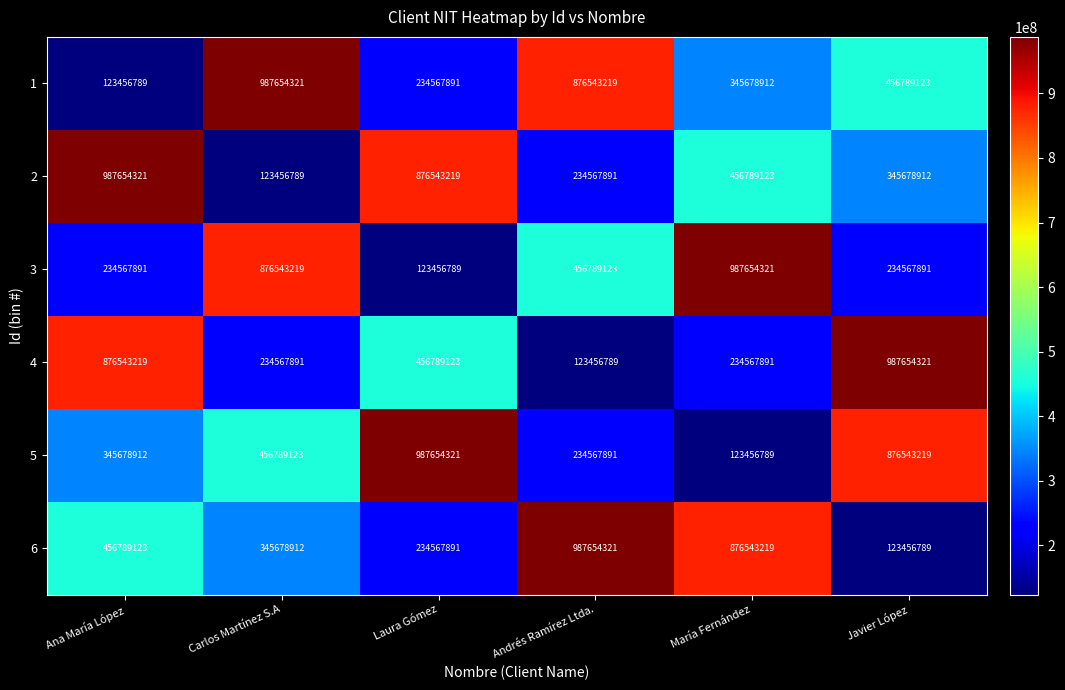

What is the total value across all series at Ana María López?

3024690255